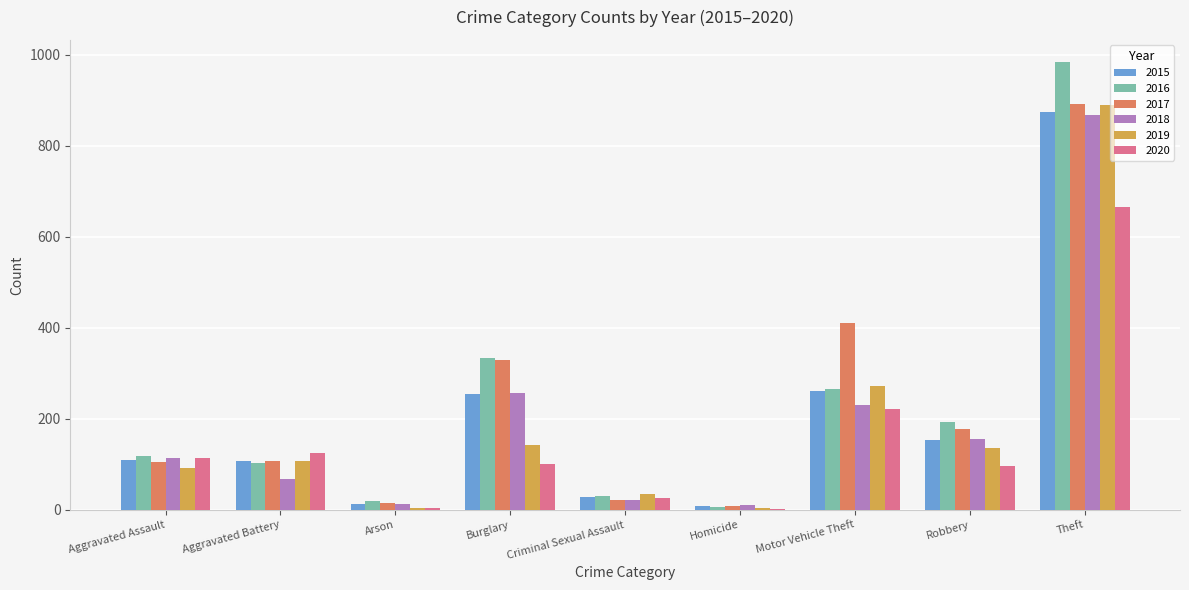

How many data points does each series have?

9